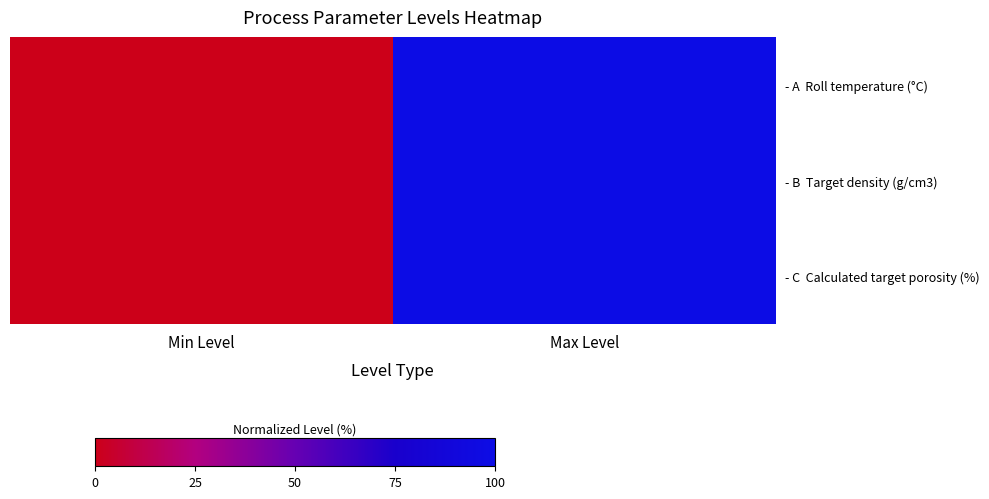

What is the total value across all series at Max Level?

300